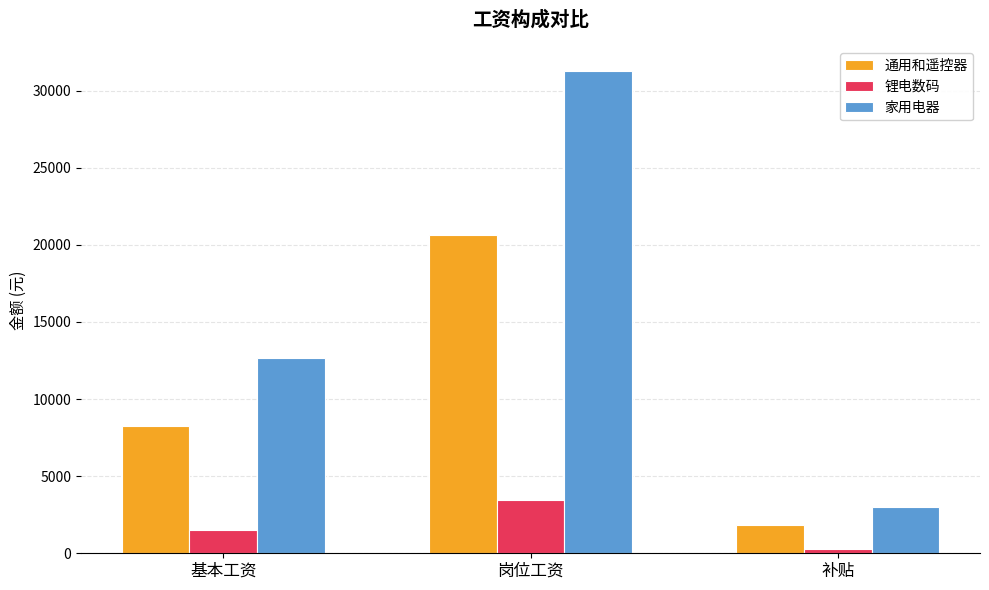

What position from the right is 补贴?

1